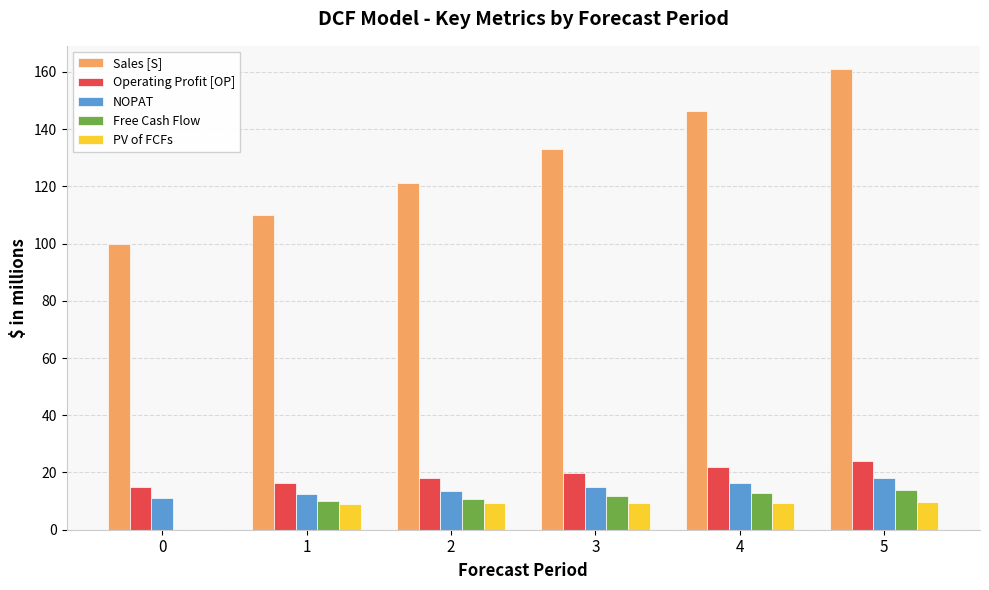

Which series changed the most between 4 and 5?

Sales [S]